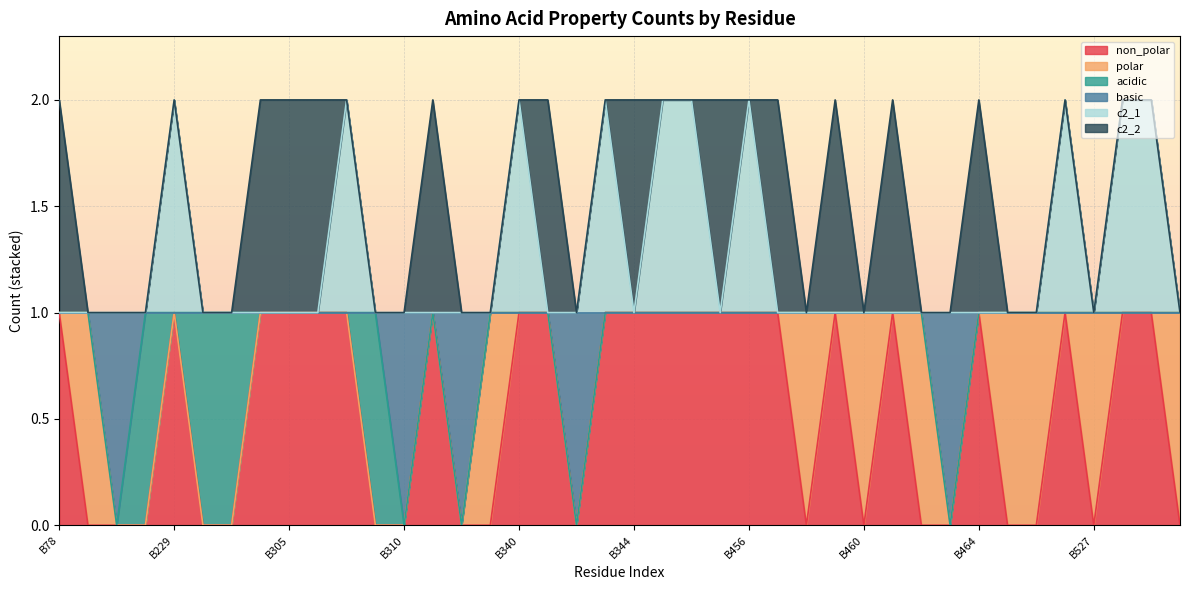

Read the basic value at B201.

1